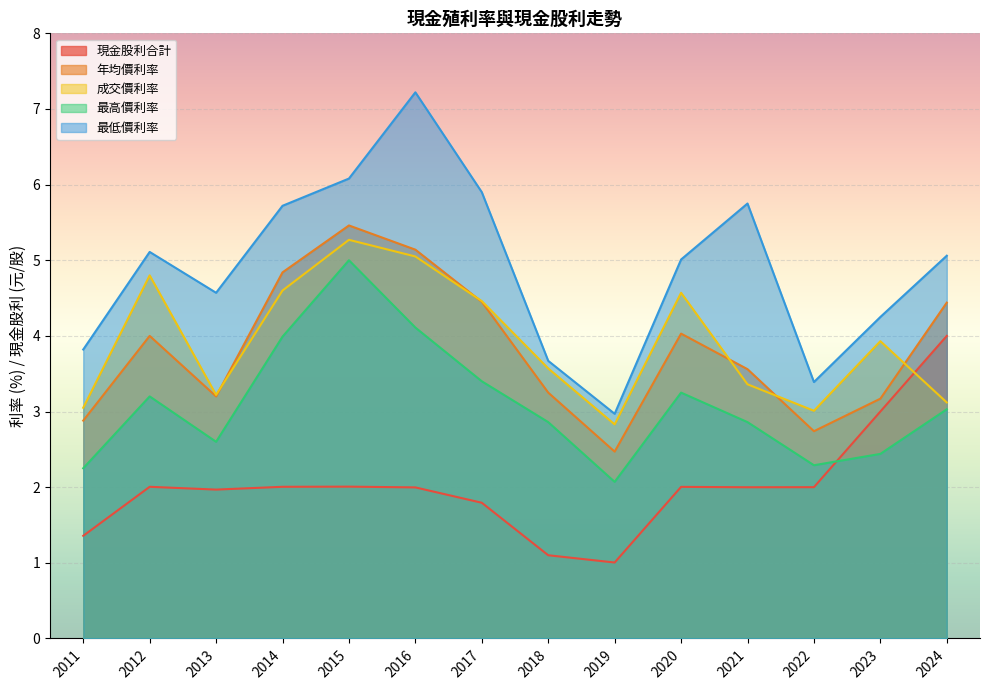

What is the difference between the 年均價利率 values at 2012 and 2023?

0.8